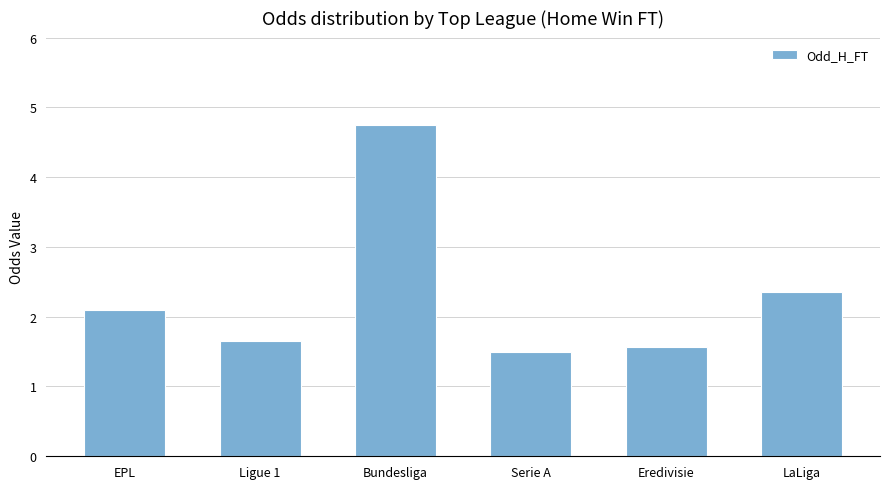

Which category has the lowest value across all series?

Serie A